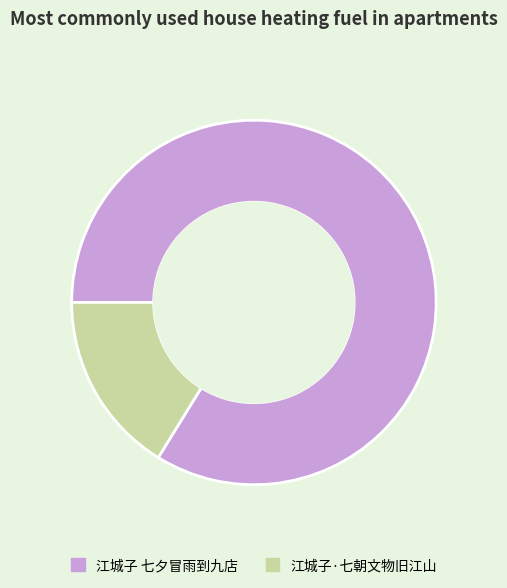

Is the sum of 江城子·七朝文物旧江山 and 江城子 七夕冒雨到九店 greater than half?

Yes